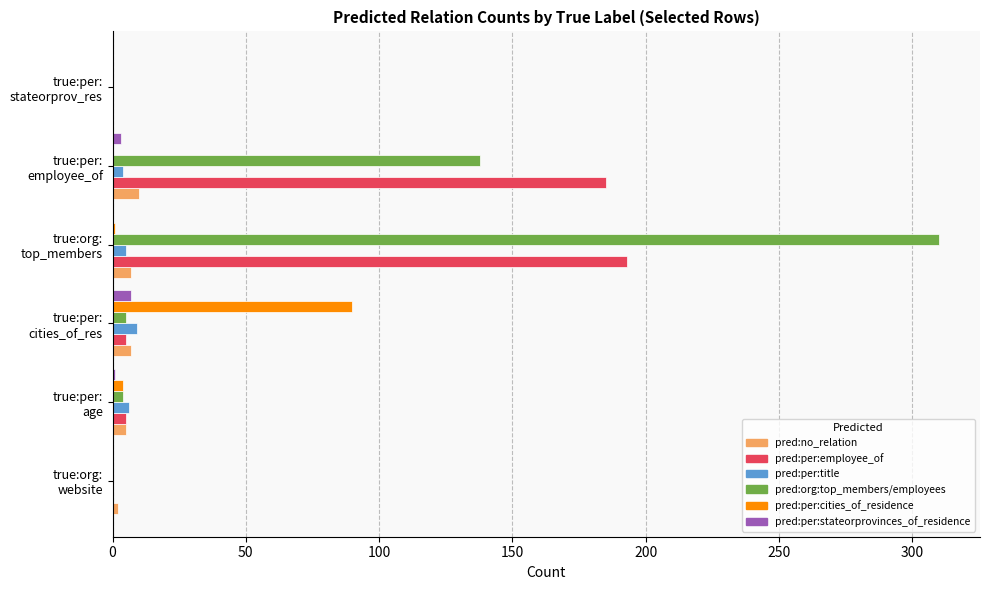

What is the average value of the pred:per:stateorprovinces_of_residence series?

2